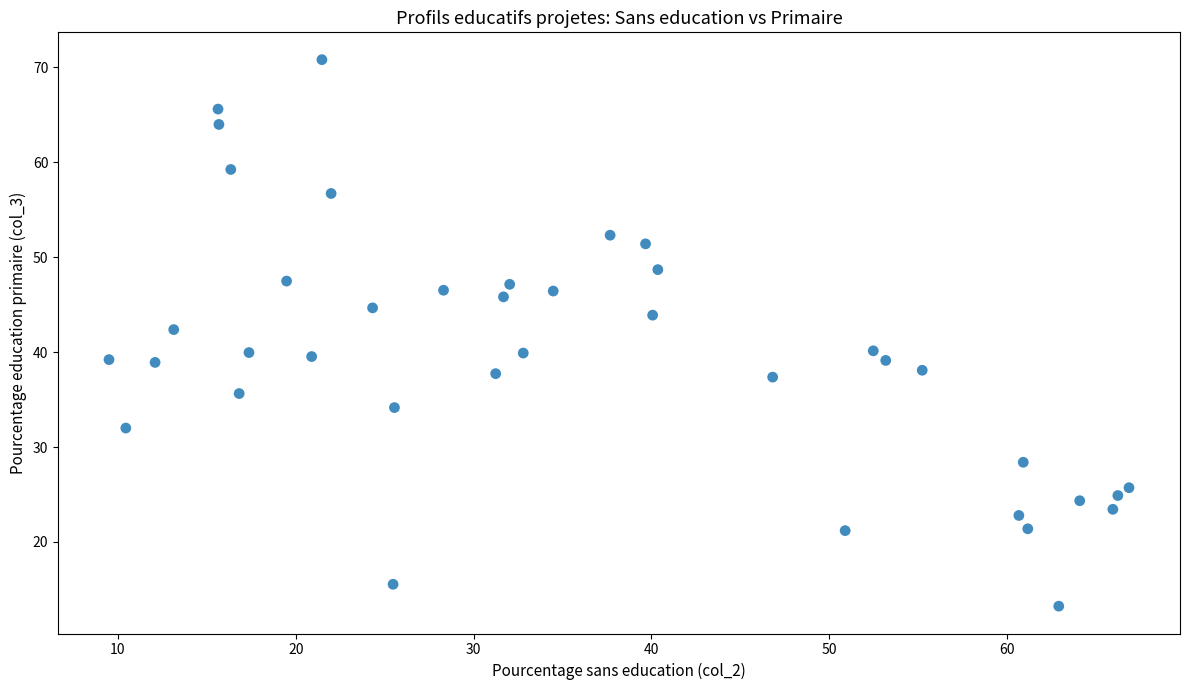

What is the range of Y values (max minus min)?

57.6